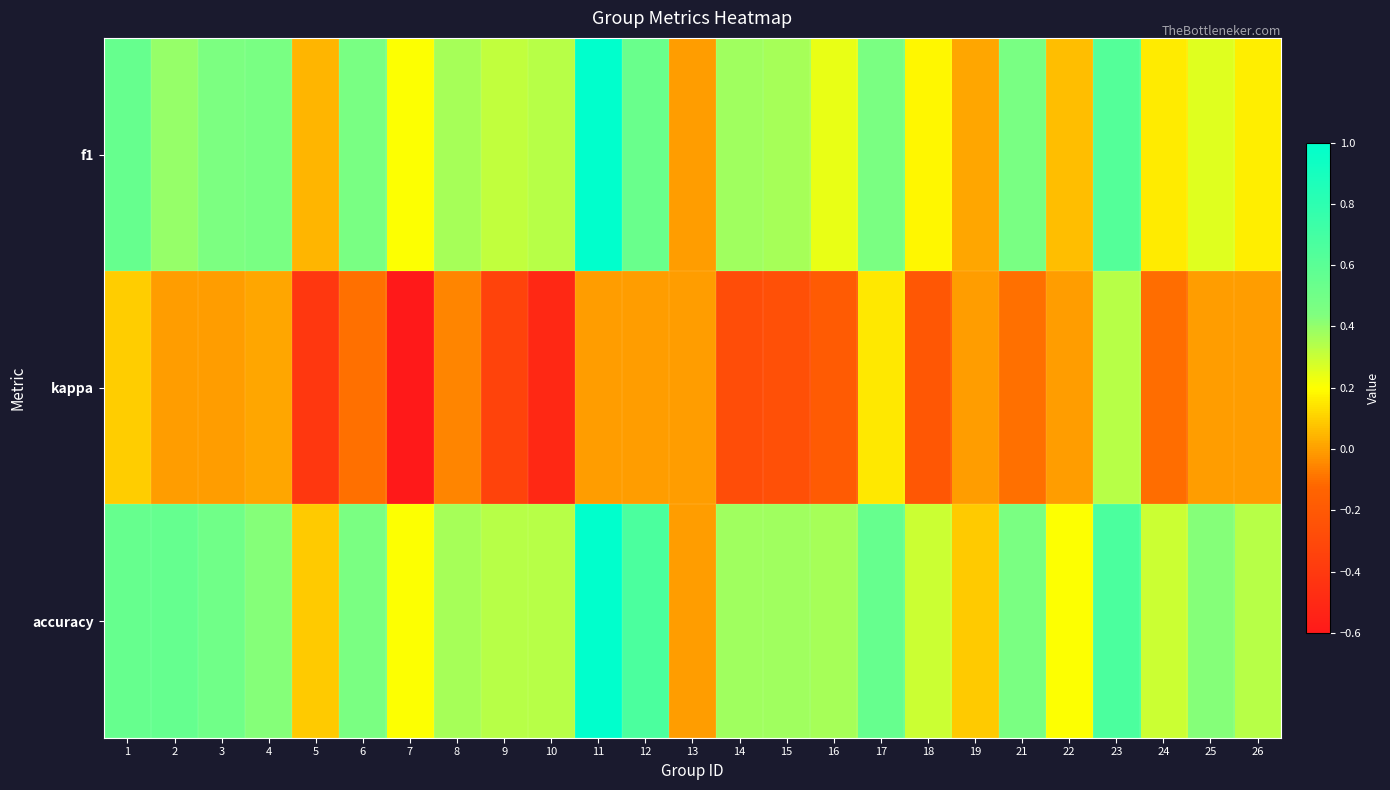

What is the total value across all series at 25?

0.7